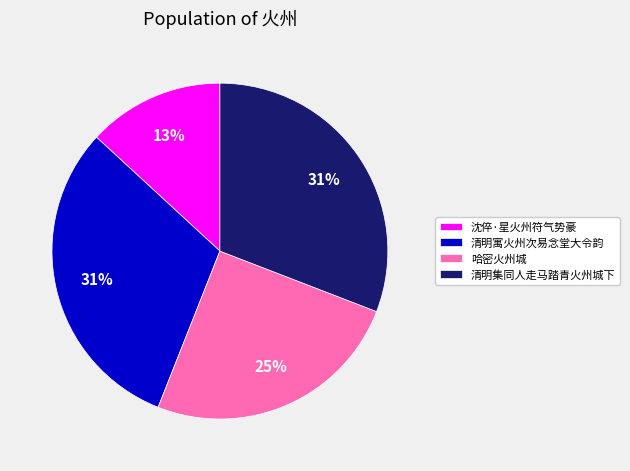

What is the smallest slice in the pie chart?

沈倅·星火州符气势豪